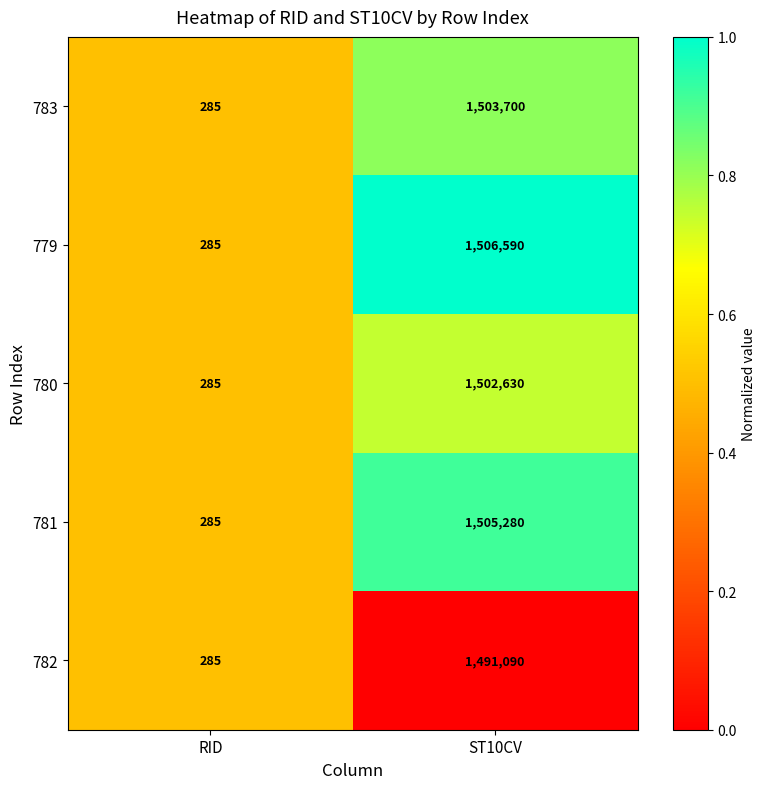

Rank the series by their maximum value, from highest to lowest.

779, 781, 783, 780, 782